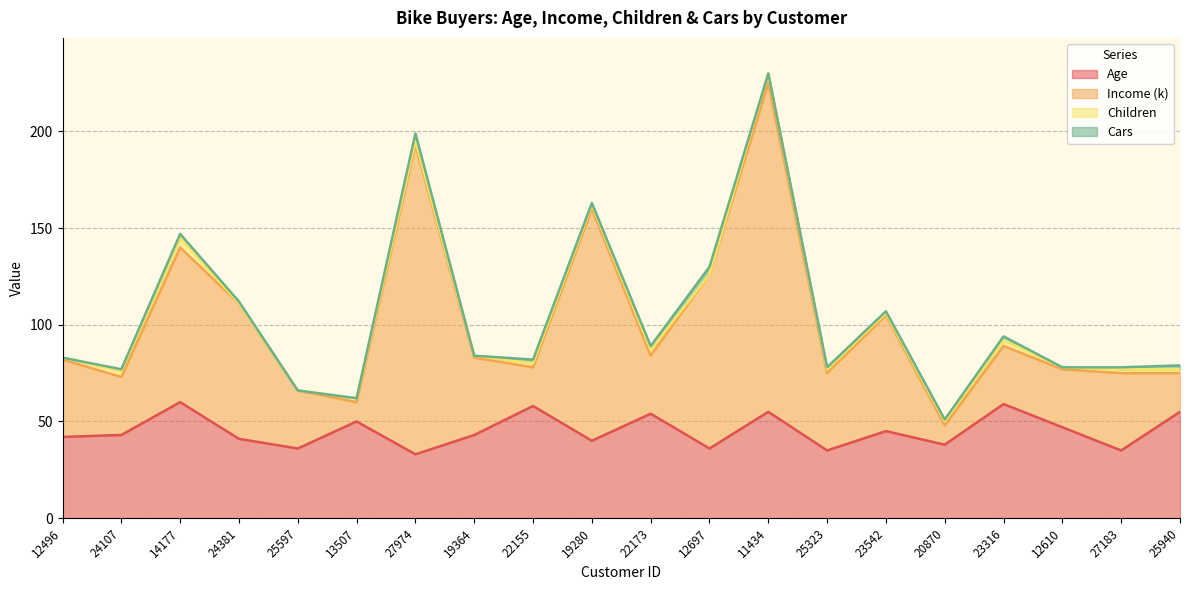

Is it true that Age equals 59 at 23316?

True